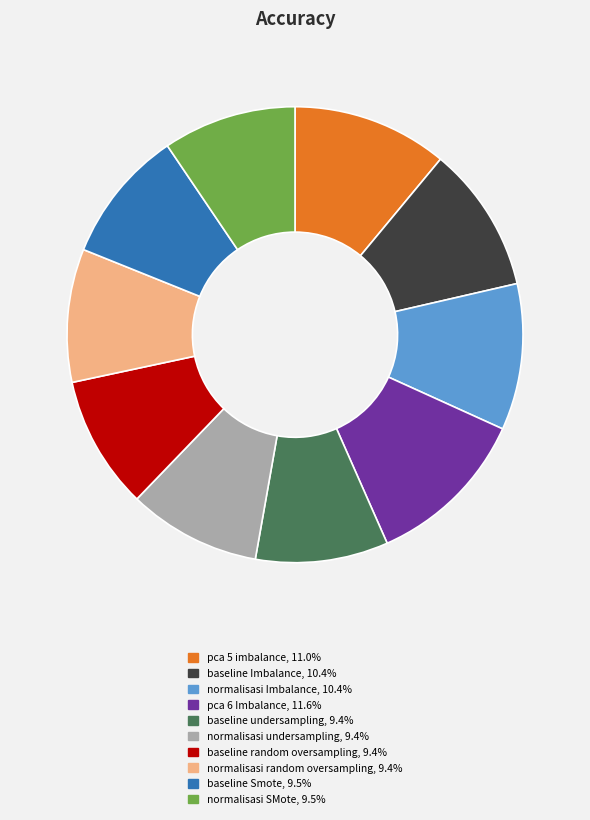

Combined, do normalisasi Imbalance, 10.4% and pca 5 imbalance, 11.0% account for over 50%?

No